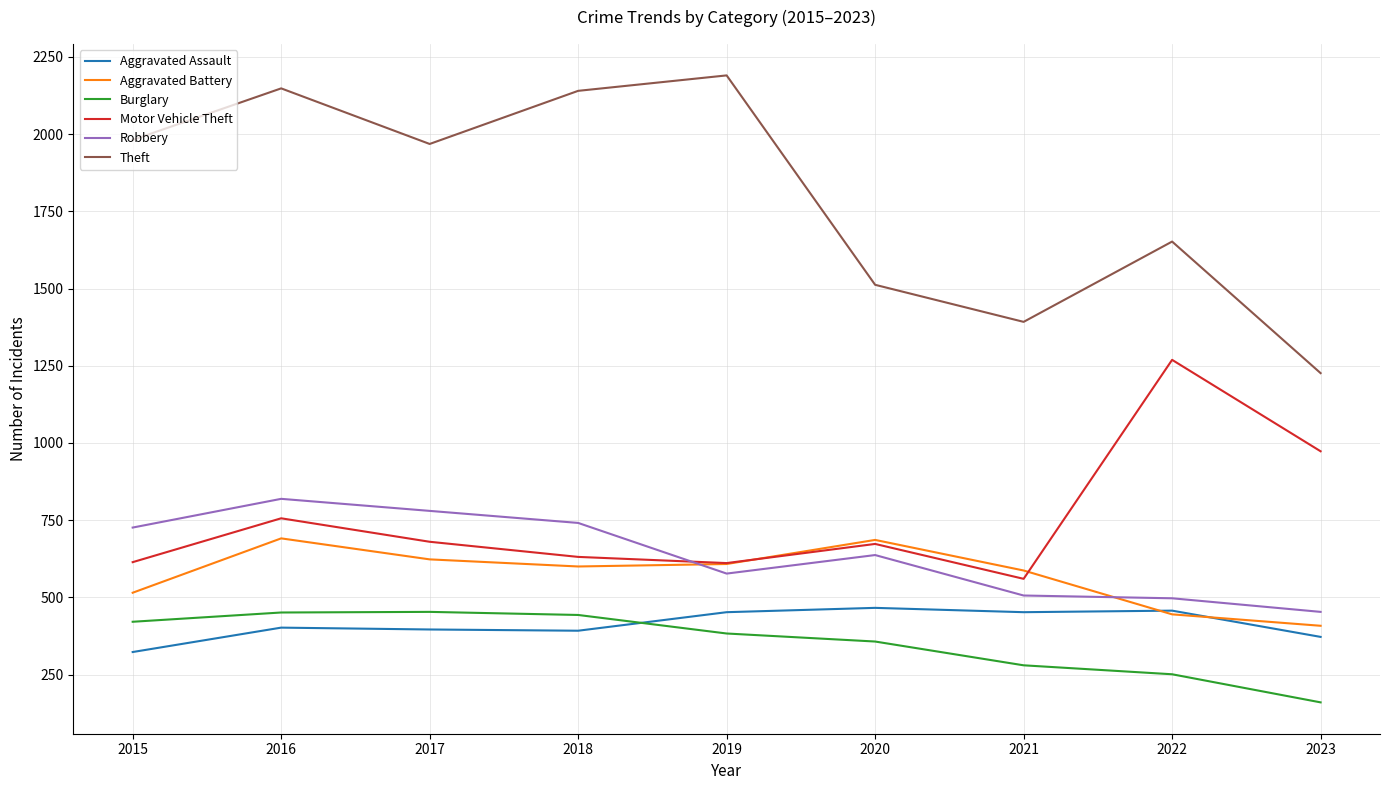

Is it true that Burglary equals 443 at 2018?

True